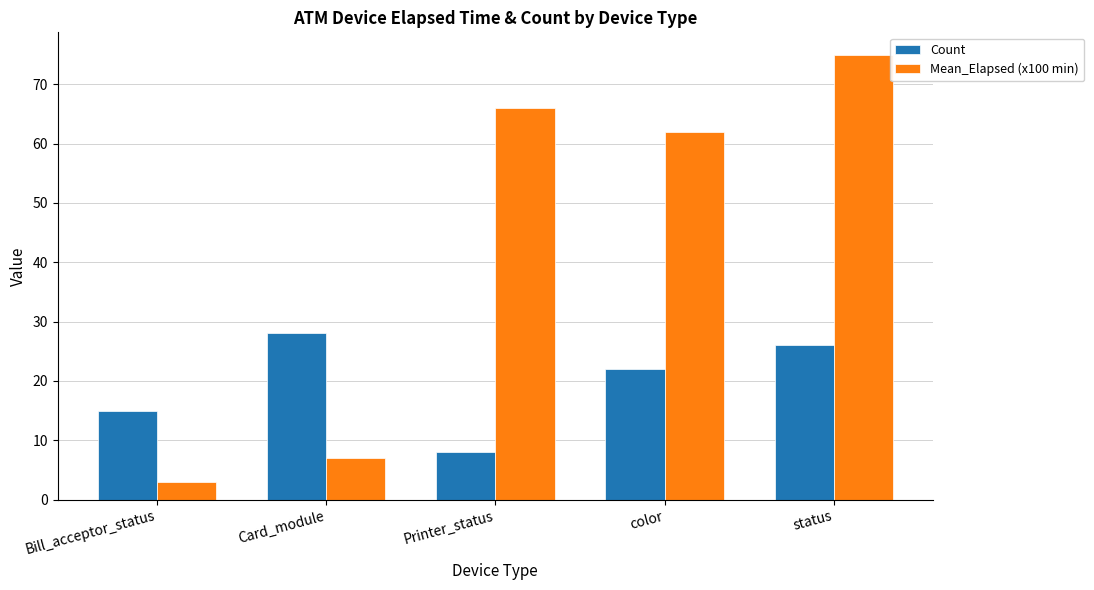

Which label corresponds to the largest value in the chart?

status